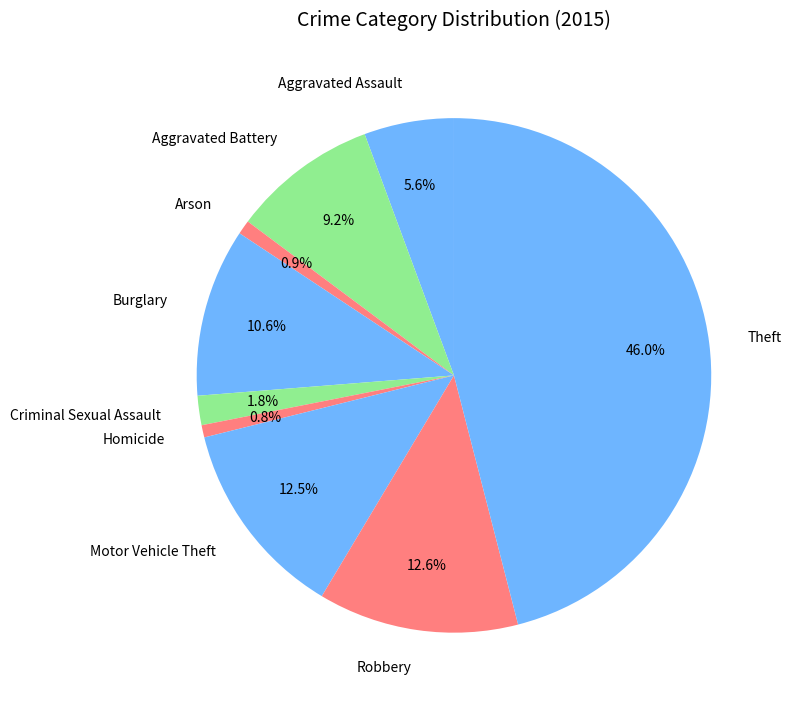

To the nearest percent, what is the difference between the largest and smallest slice percentages?

45%